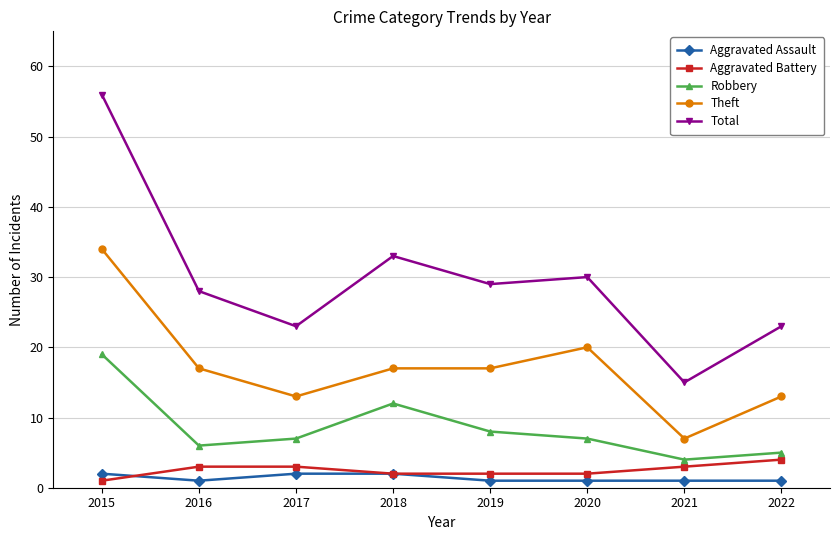

At which label is Robbery closest to 11?

2018